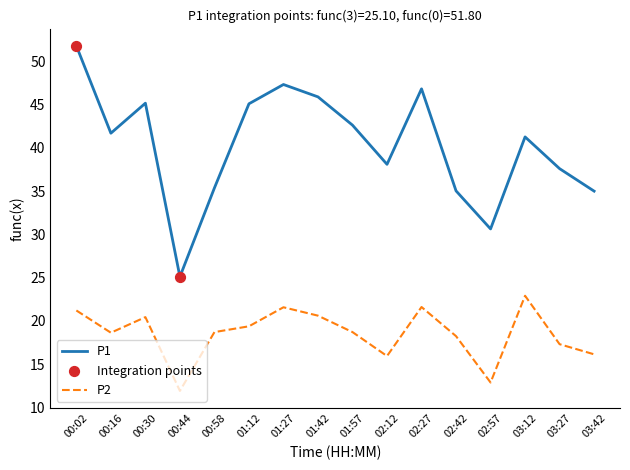

Which series has the largest total across all categories?

P1